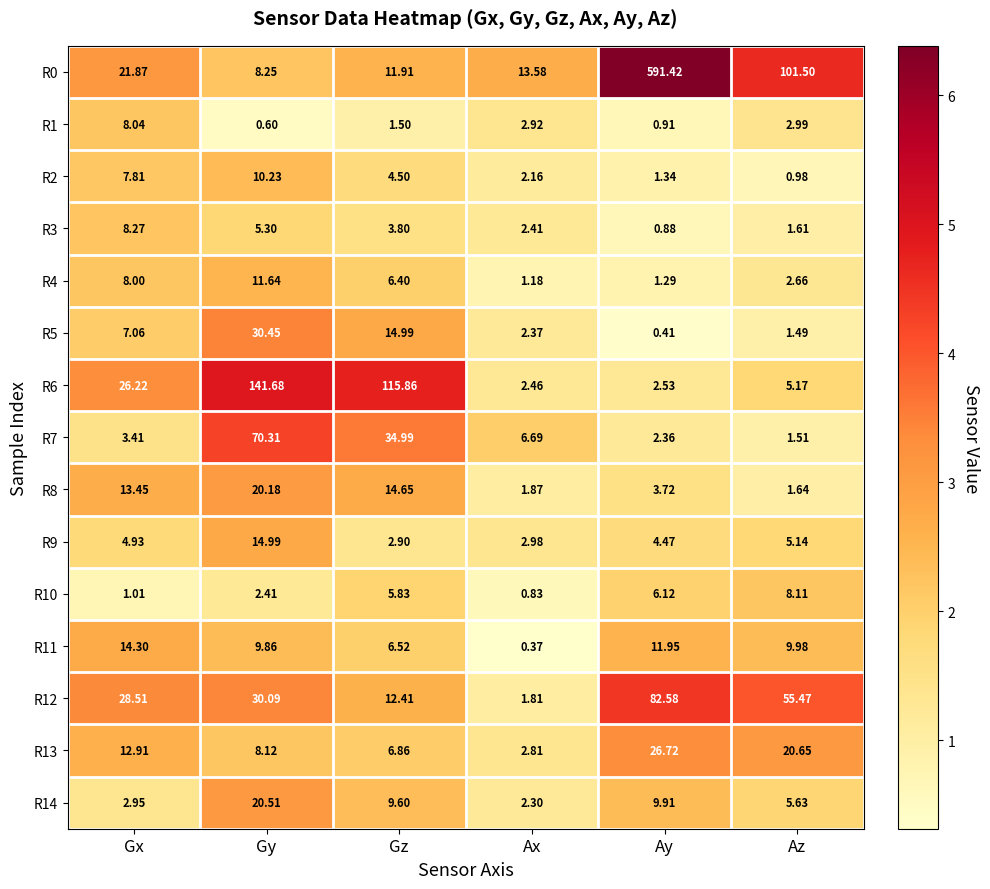

Which category has the lowest value in the R6 series?

Ax